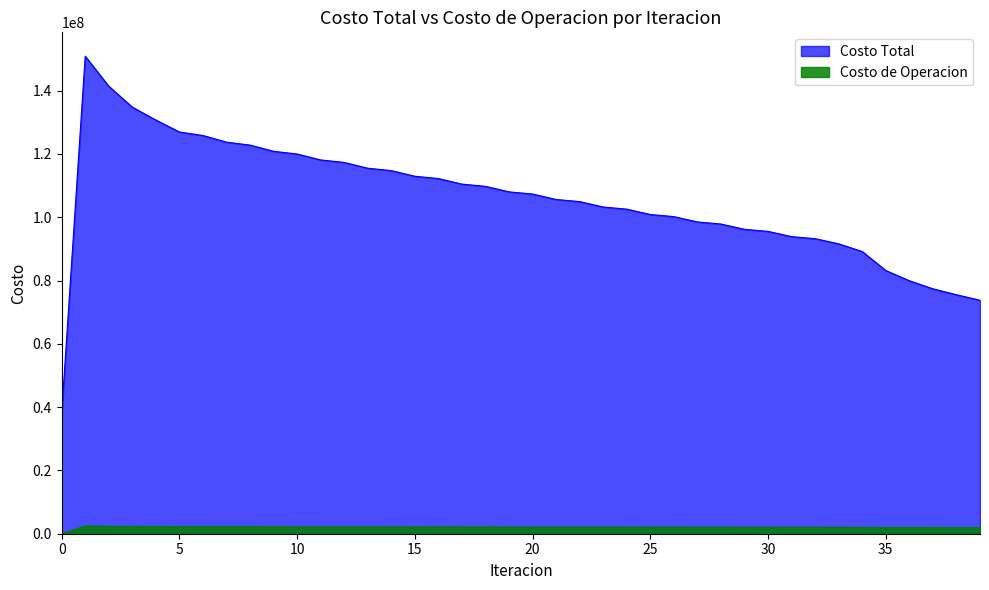

What are all the series names shown in the legend?

Costo Total, Costo de Operacion